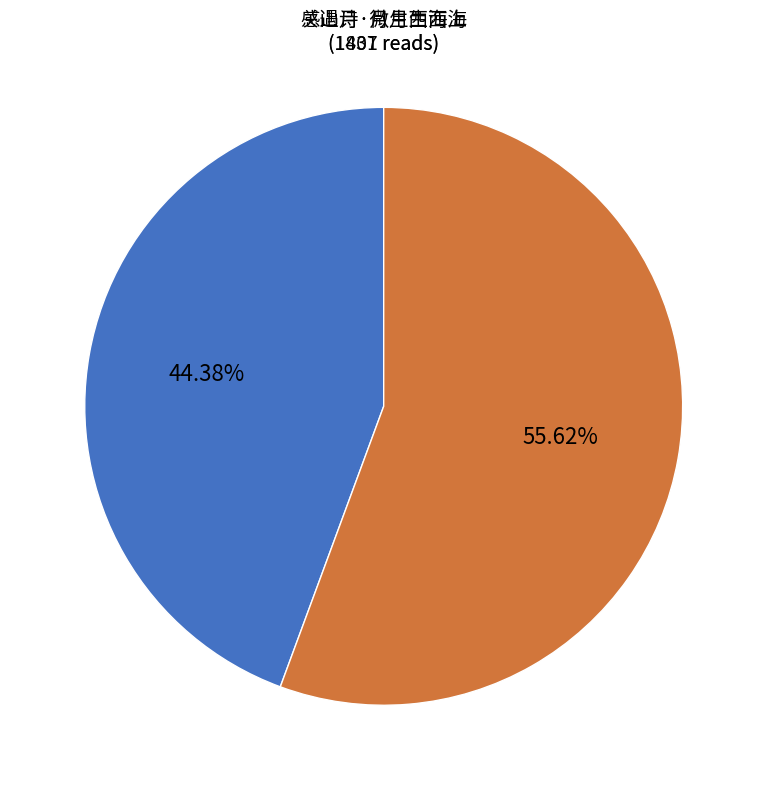

To the nearest percent, what percentage of the pie is 感遇诗·微月生西海?

56%